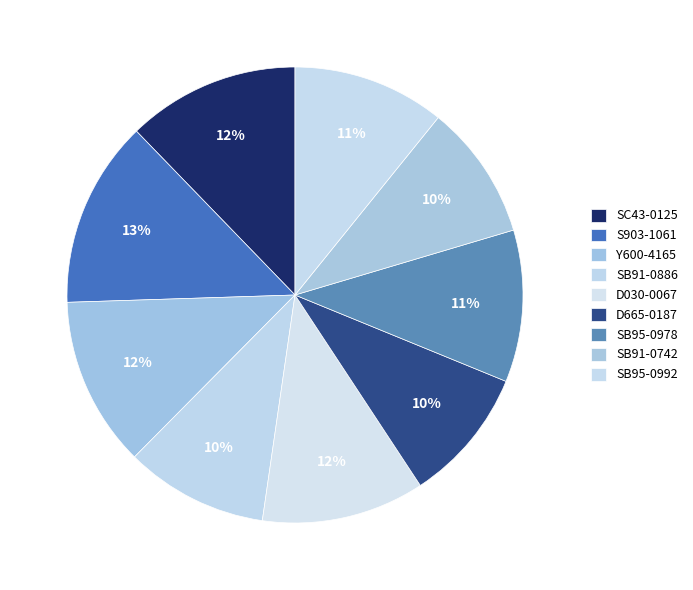

To the nearest percent, what is the average slice percentage?

11%